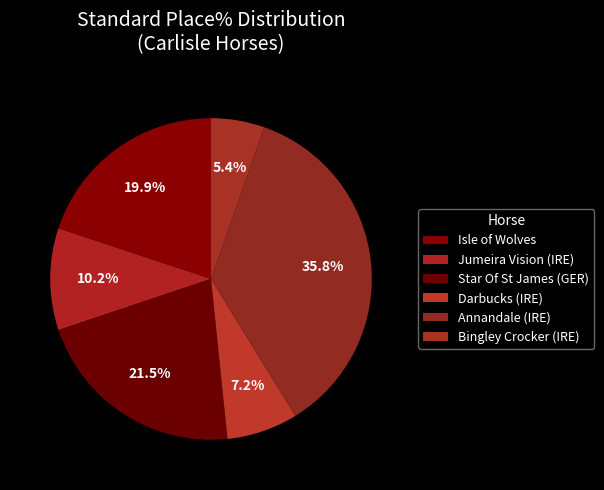

Count the number of slices in the pie.

6